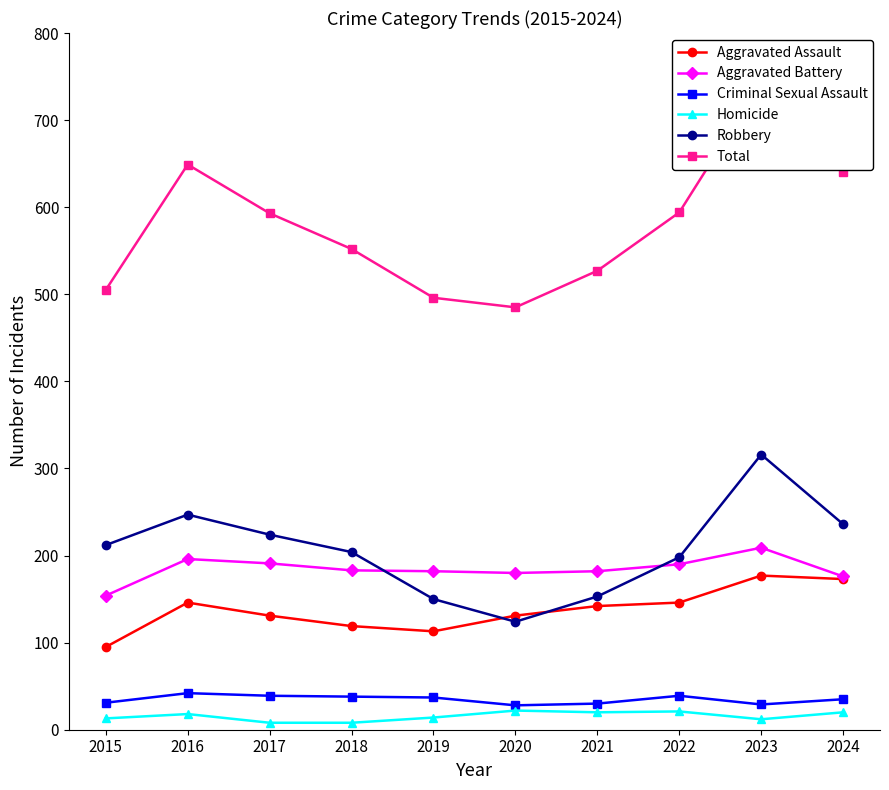

Is it true that Homicide equals 27 at 2021?

False